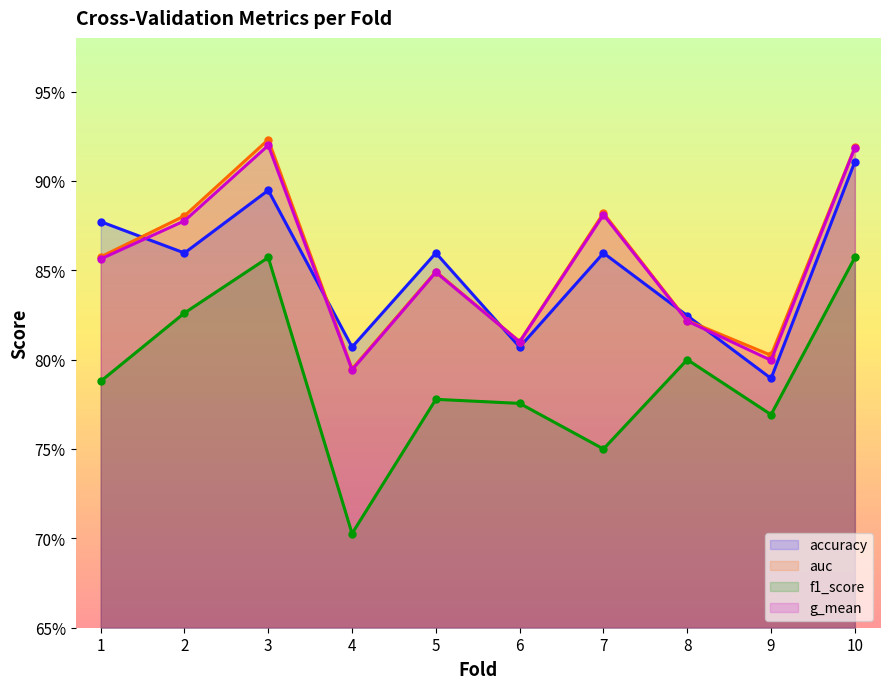

Reading right to left, transcribe all the data shown in this chart.

accuracy: 0.9	0.8	0.8	0.9	0.8	0.9	0.8	0.9	0.9	0.9
auc: 0.9	0.8	0.8	0.9	0.8	0.8	0.8	0.9	0.9	0.9
f1_score: 0.9	0.8	0.8	0.8	0.8	0.8	0.7	0.9	0.8	0.8
g_mean: 0.9	0.8	0.8	0.9	0.8	0.8	0.8	0.9	0.9	0.9